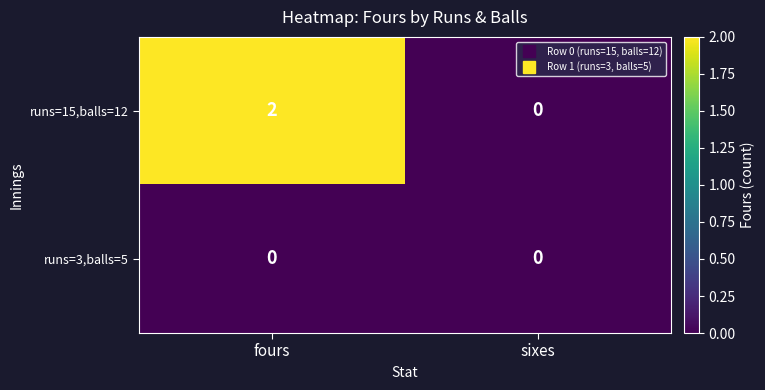

Which series changed the most between fours and sixes?

runs=15,balls=12